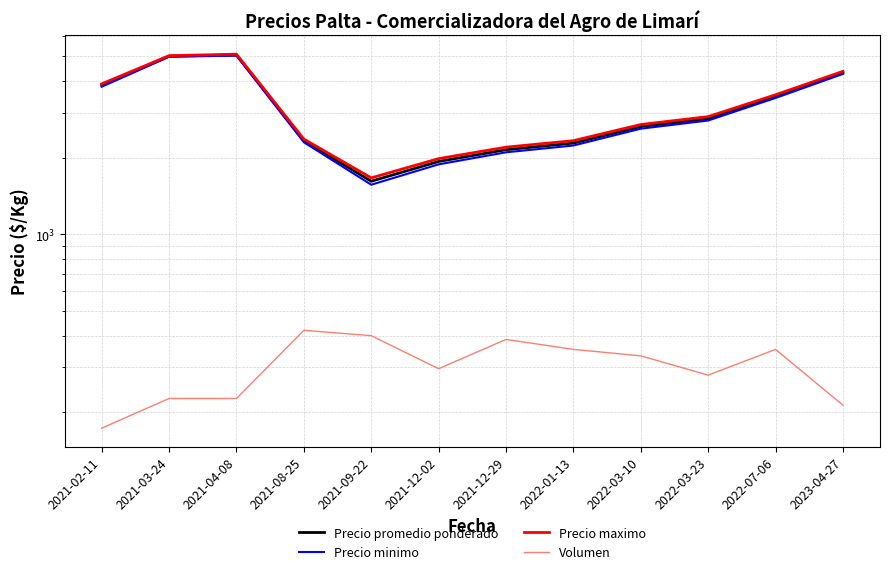

Reading right to left, transcribe all the data shown in this chart.

Precio promedio ponderado: 4316.7	3483.3	2850.0	2650.0	2283.3	2150.0	1933.3	1616.7	2333.3	5066.7	5008.3	3850.0
Precio minimo: 4266.7	3433.3	2800.0	2600.0	2233.3	2100.0	1883.3	1566.7	2300.0	5033.3	4983.3	3800.0
Precio maximo: 4366.7	3533.3	2900.0	2700.0	2333.3	2200.0	1983.3	1666.7	2366.7	5100.0	5033.3	3900.0
Volumen: 213.3	353.3	280.0	333.3	353.3	386.7	296.7	400.0	420.0	226.7	226.7	173.3